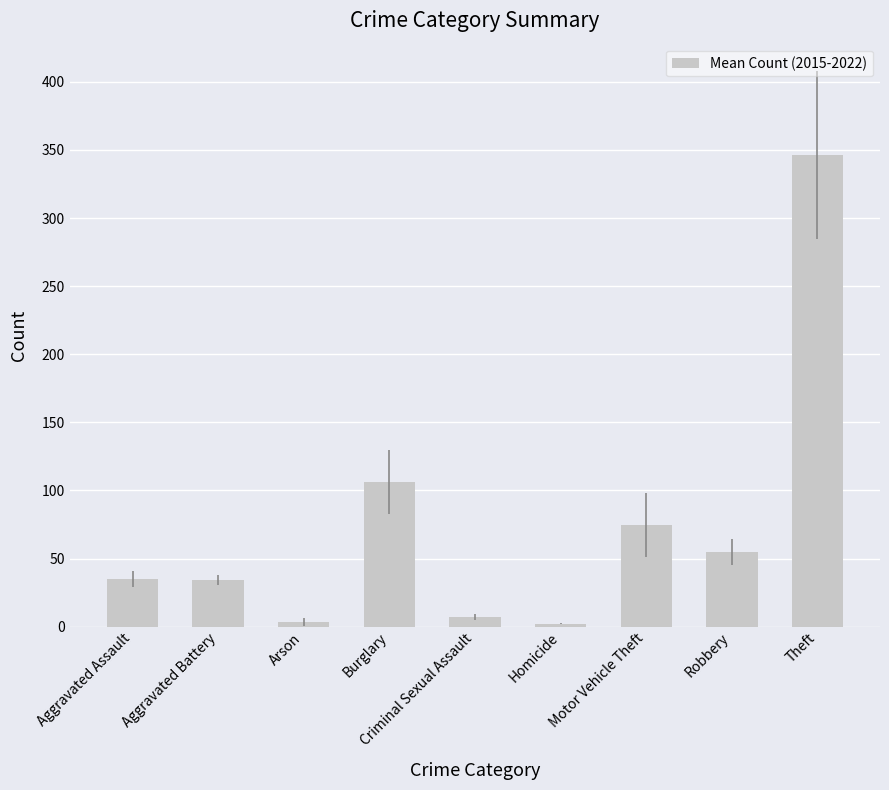

What is the average value?

73.7